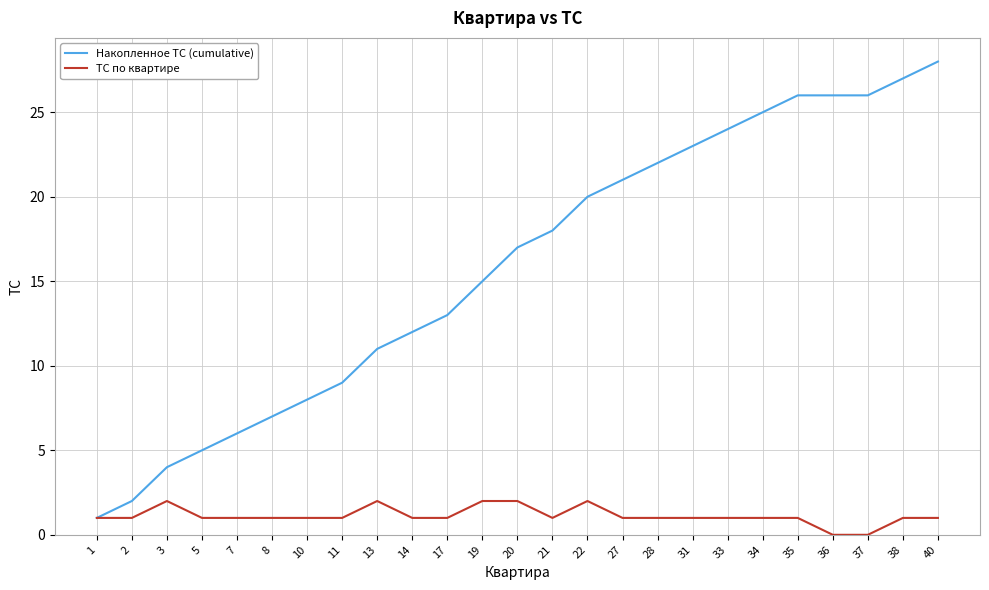

The ТС по квартире series shows 0 at 17. True or false?

False